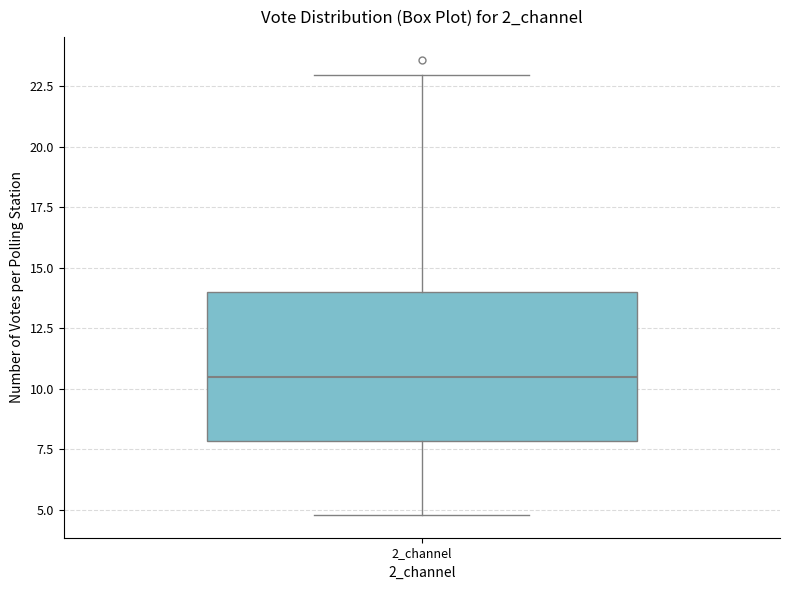

Transcribe this box plot: give where the median line is, the range the box spans, and where the two whiskers end, as read against the y-axis. The values are not printed on the chart, so give them approximately, as read against the axis.

median 10.5, box 8.0 to 14.0, whiskers 5.0 to 23.0